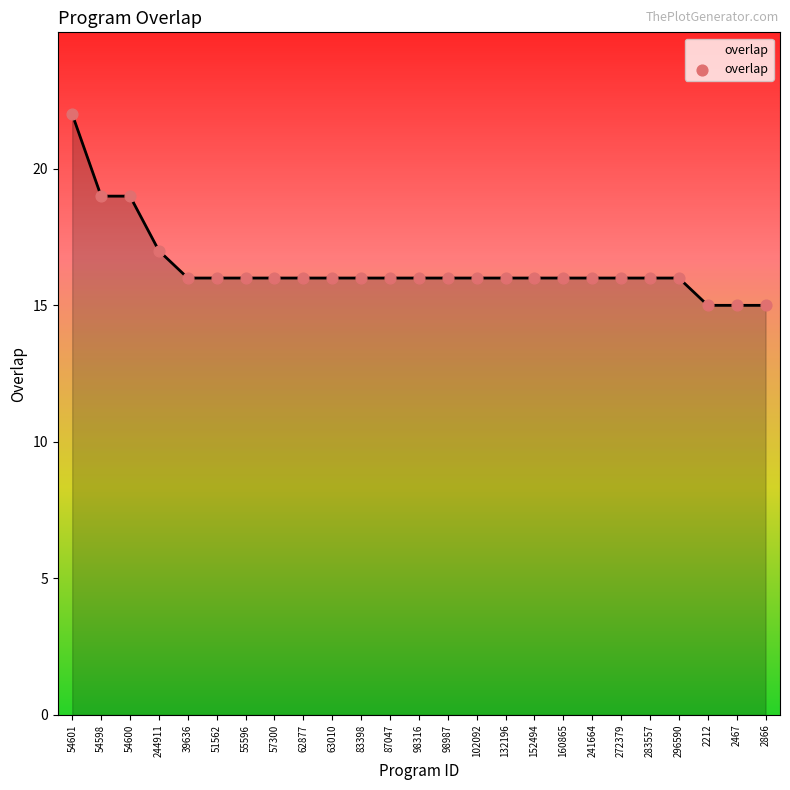

What is the ratio of the value at 283557 to the value at 55596?

1.0